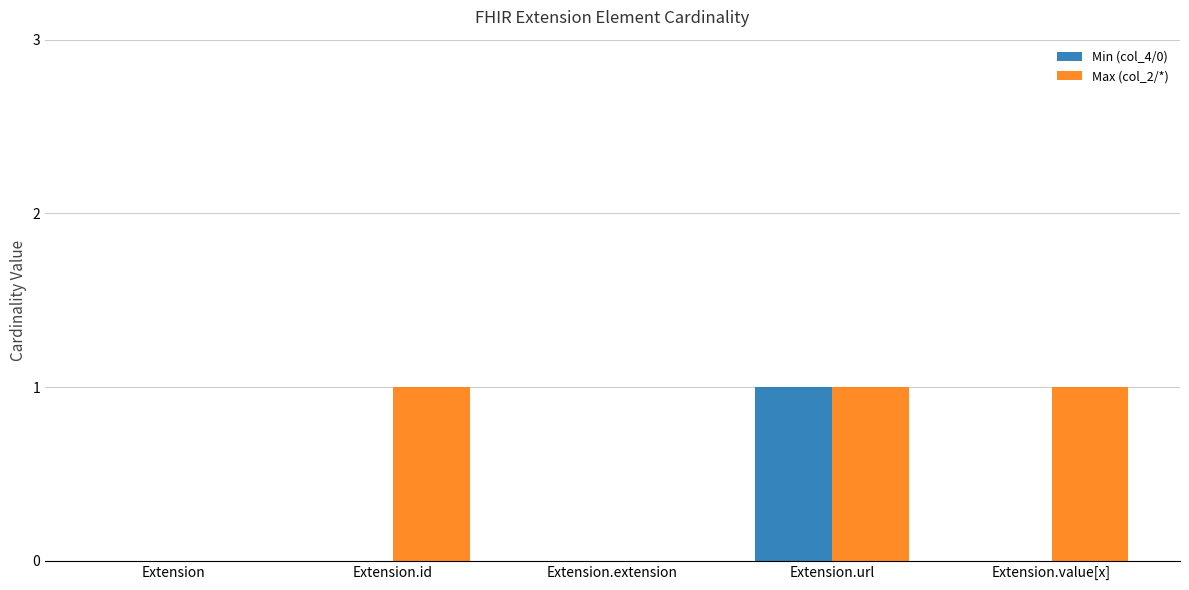

Which series has the largest total across all categories?

Max (col_2/*)